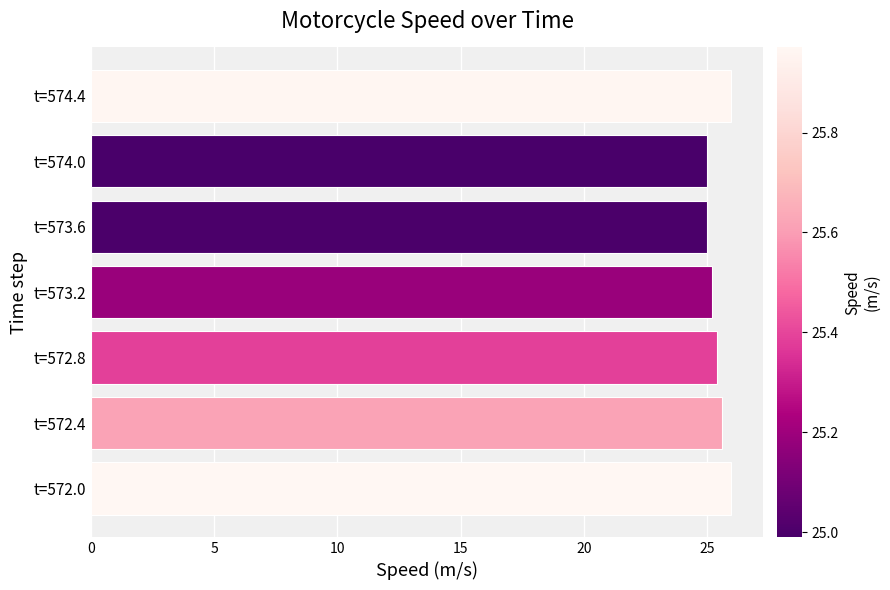

How many series are shown in this chart?

1